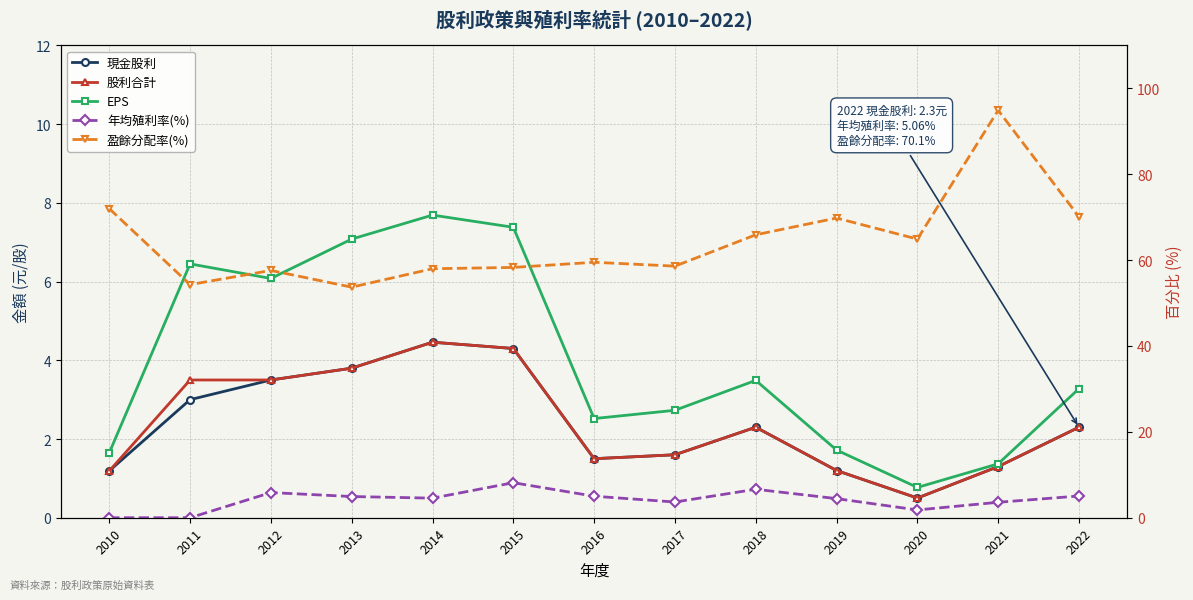

What is the value of the 現金股利 point at the 8th from the left?

1.6